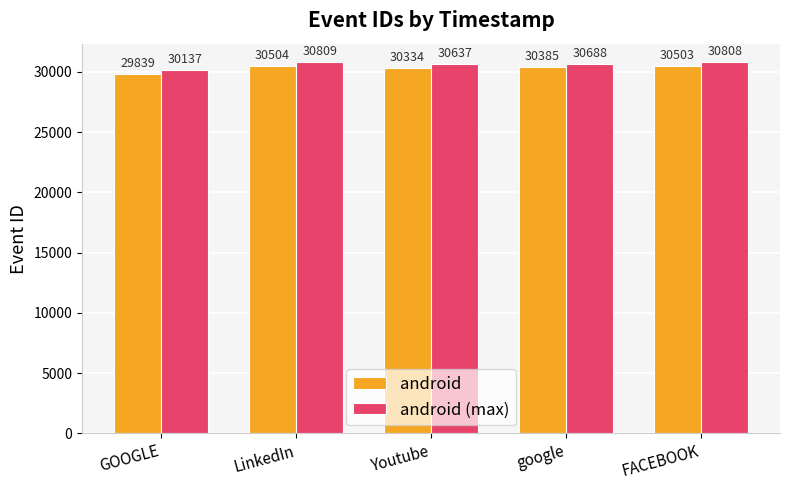

What is the sum of the android (max) values at google and FACEBOOK?

61496.9